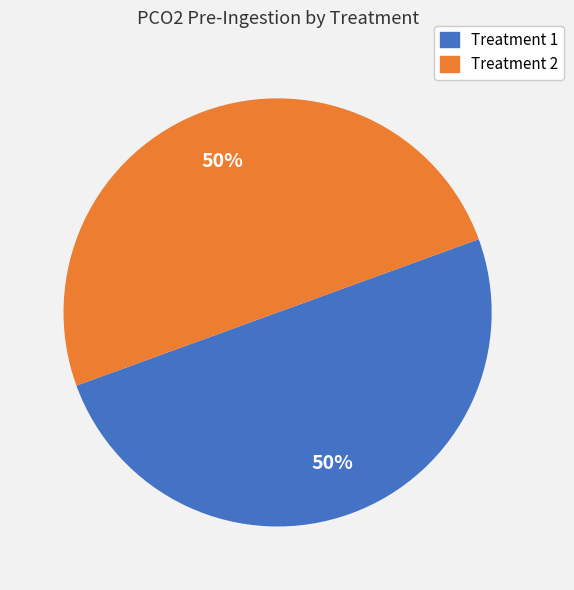

To the nearest percent, what is the average slice percentage?

50%